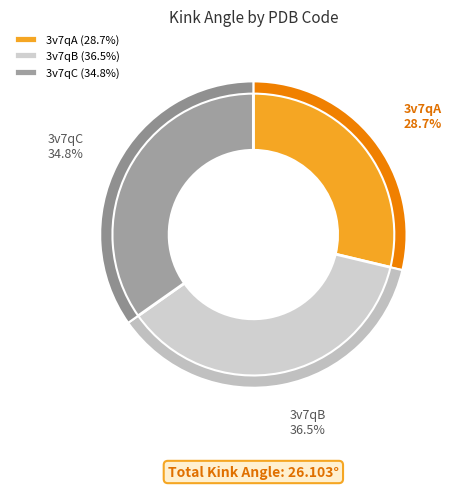

Is it true that 3v7qA is 14% of the pie?

False